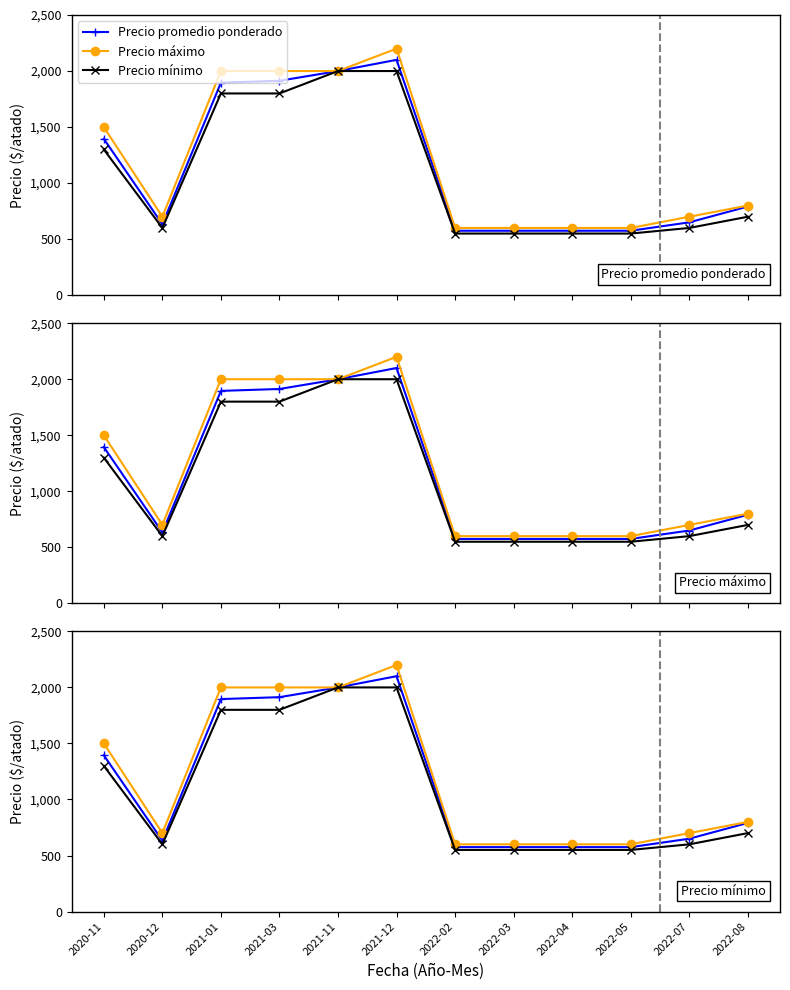

Count the number of categories in the chart.

12